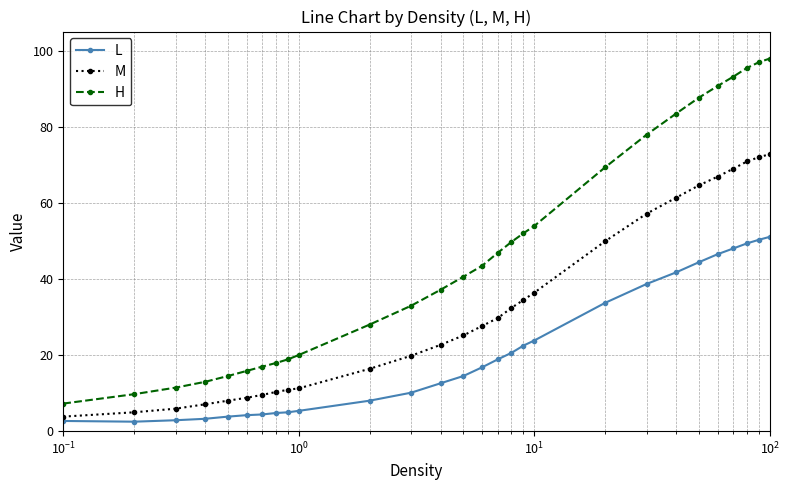

List the series in order of their peak value, highest first.

H, M, L